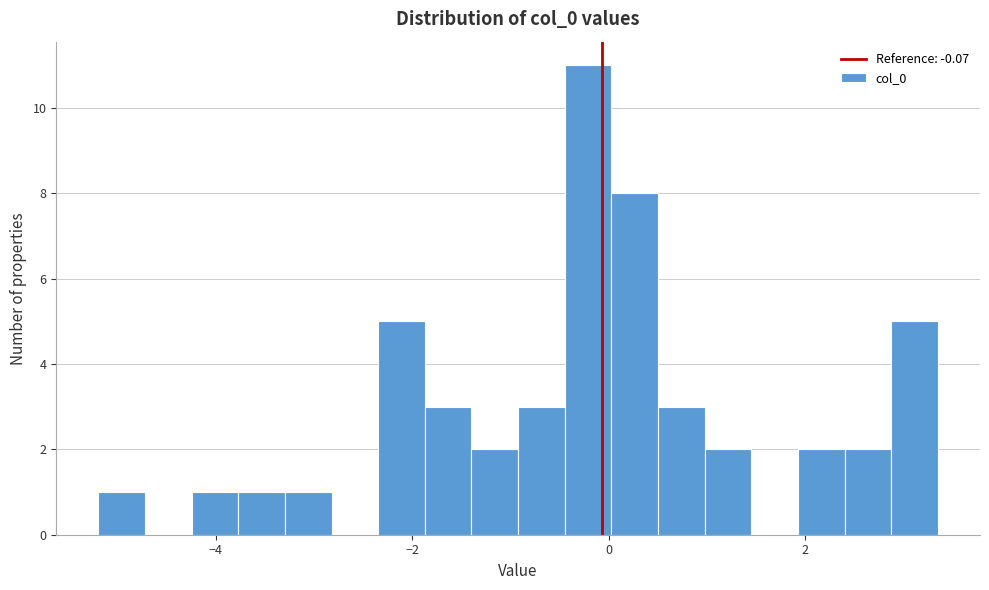

Around what value on the x-axis is the tallest bar? Give the approximate position of its centre, as read against the axis.

-0.2